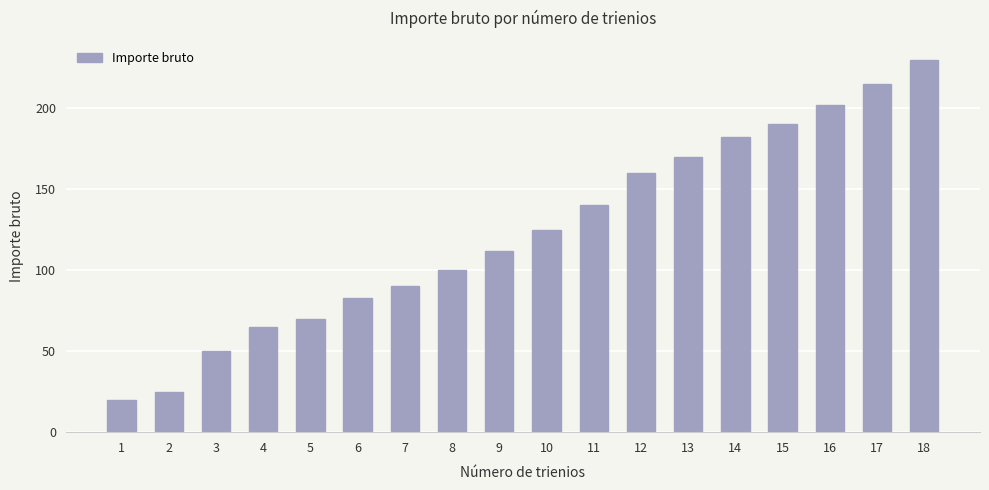

How many bars are there in total?

18